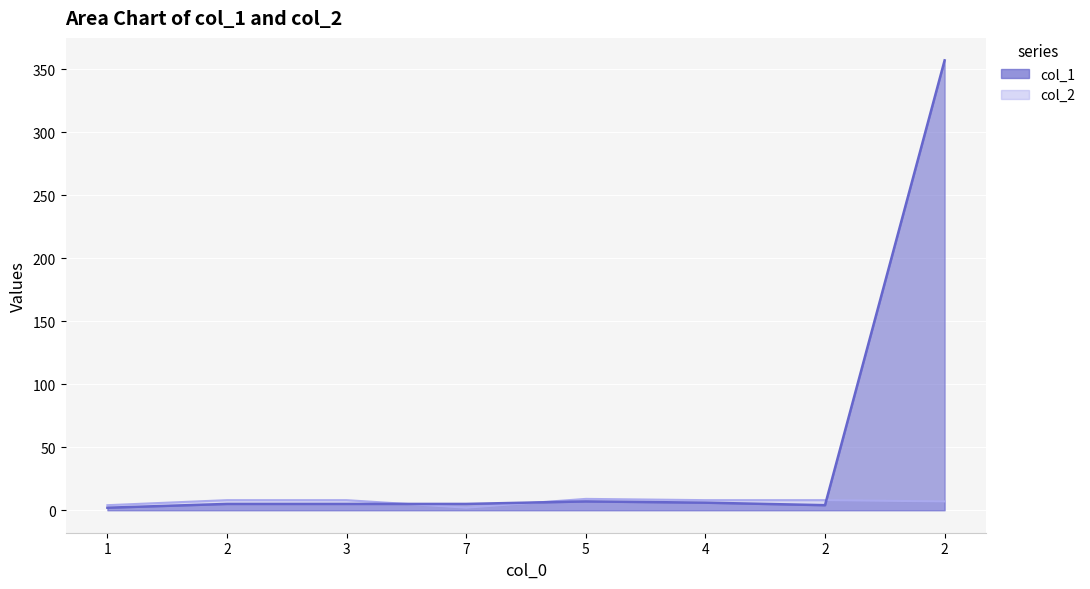

At 2, list the series in order from smallest to largest.

col_1, col_2